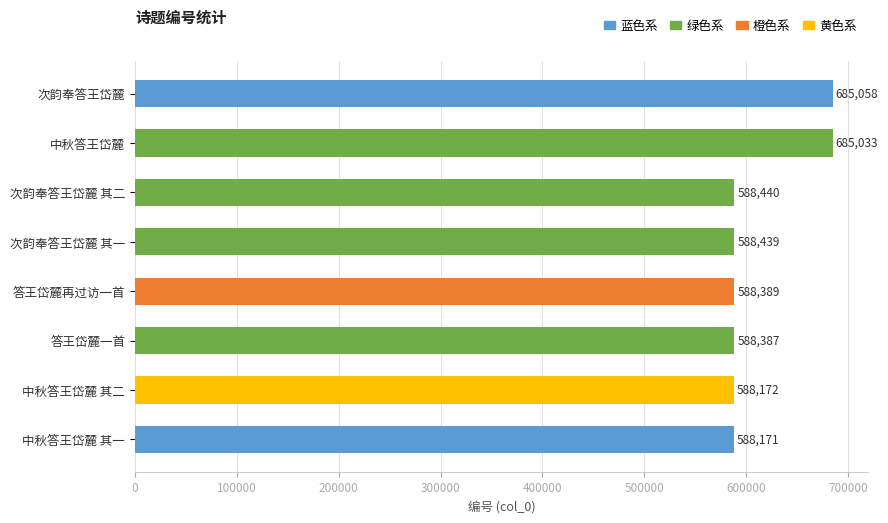

The chart shows a value of 346320 at 次韵奉答王岱麓 其二. True or false?

False